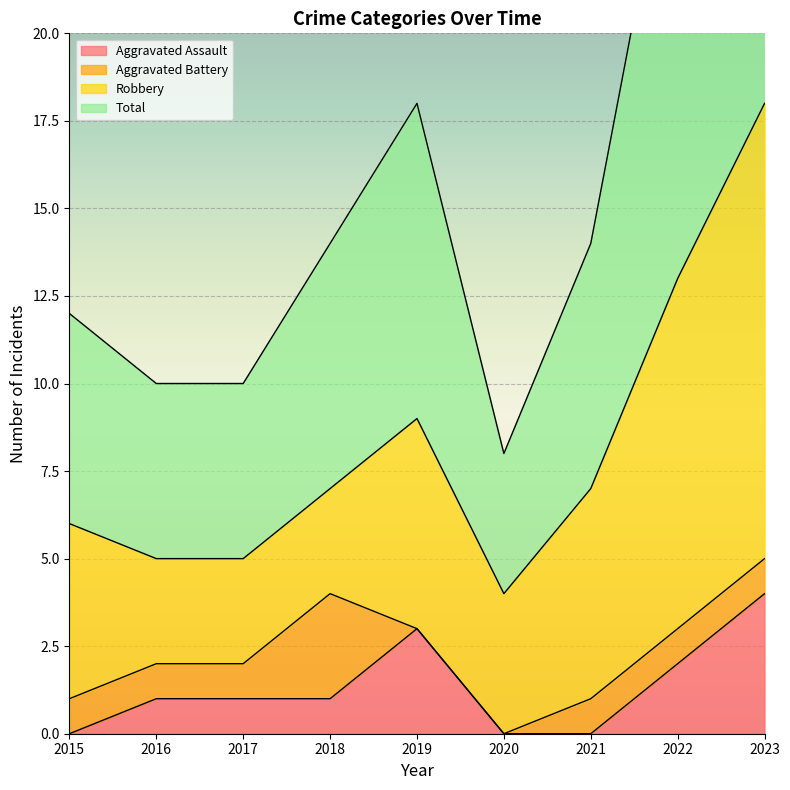

The value of Aggravated Assault at 2018 is 1. True or false?

True